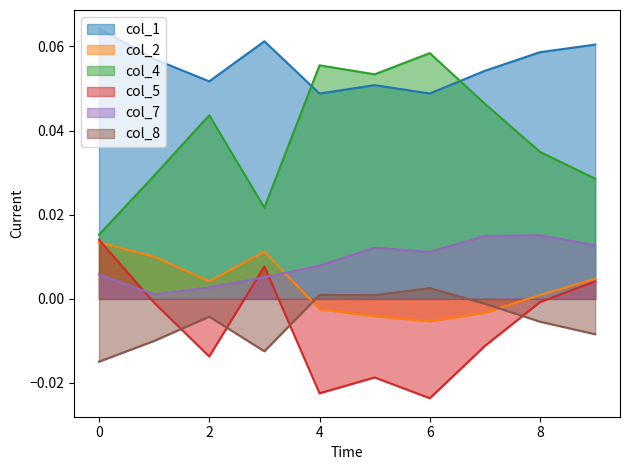

Reading left to right, what are all the values shown in this chart?

col_1: 0.1	0.1	0.1	0.1	0.0	0.1	0.0	0.1	0.1	0.1
col_2: 0.0	0.0	0.0	0.0	-0.0	-0.0	-0.0	-0.0	0.0	0.0
col_4: 0.0	0.0	0.0	0.0	0.1	0.1	0.1	0.0	0.0	0.0
col_5: 0.0	-0.0	-0.0	0.0	-0.0	-0.0	-0.0	-0.0	-0.0	0.0
col_7: 0.0	0.0	0.0	0.0	0.0	0.0	0.0	0.0	0.0	0.0
col_8: -0.0	-0.0	-0.0	-0.0	0.0	0.0	0.0	-0.0	-0.0	-0.0